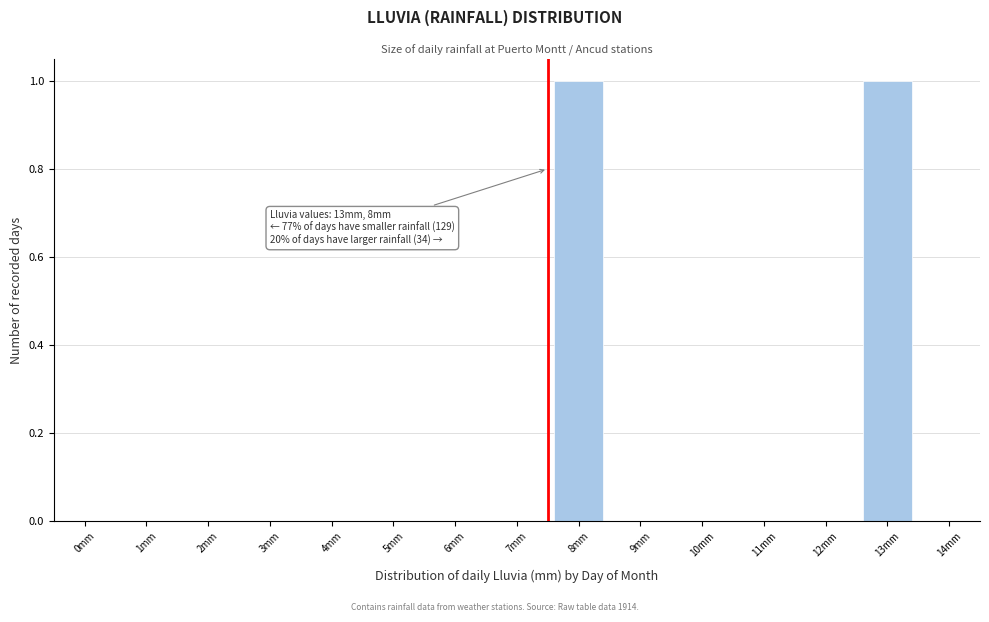

Reading left to right, transcribe all the data shown in this chart.

0mm=0	1mm=0	2mm=0	3mm=0	4mm=0	5mm=0	6mm=0	7mm=0	8mm=1	9mm=0	10mm=0	11mm=0	12mm=0	13mm=1	14mm=0